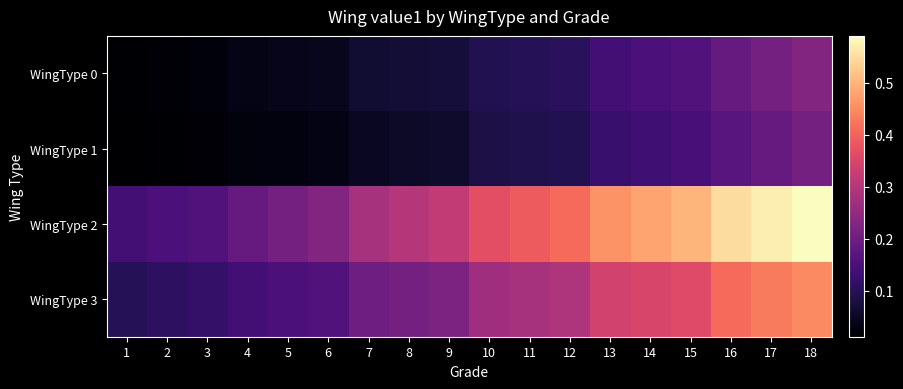

What is the spread (max minus min) of values at 7?

0.2